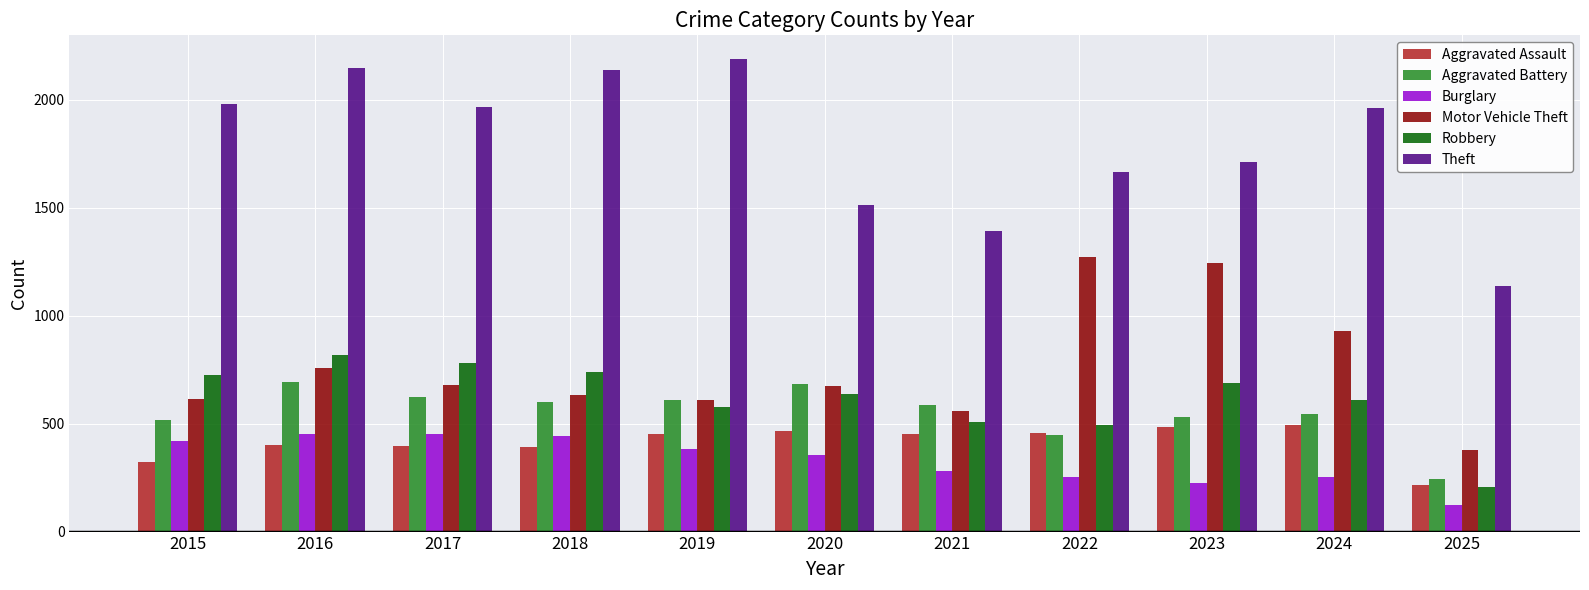

Is the value of Theft at 2021 greater than the value of Burglary at 2020?

Yes